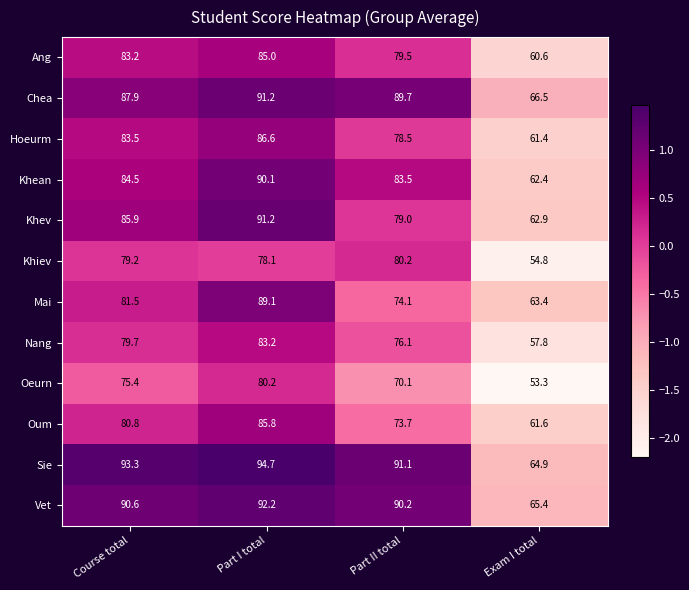

What is the difference between the Oum values at Exam I total and Part I total?

24.2